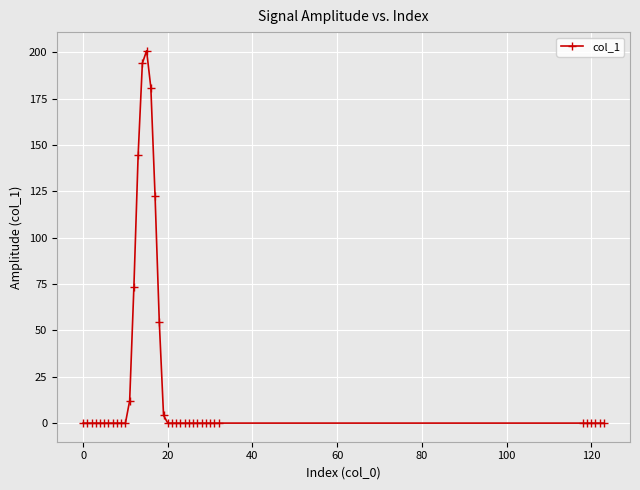

What is the value of the 14th point from the left?

144.7